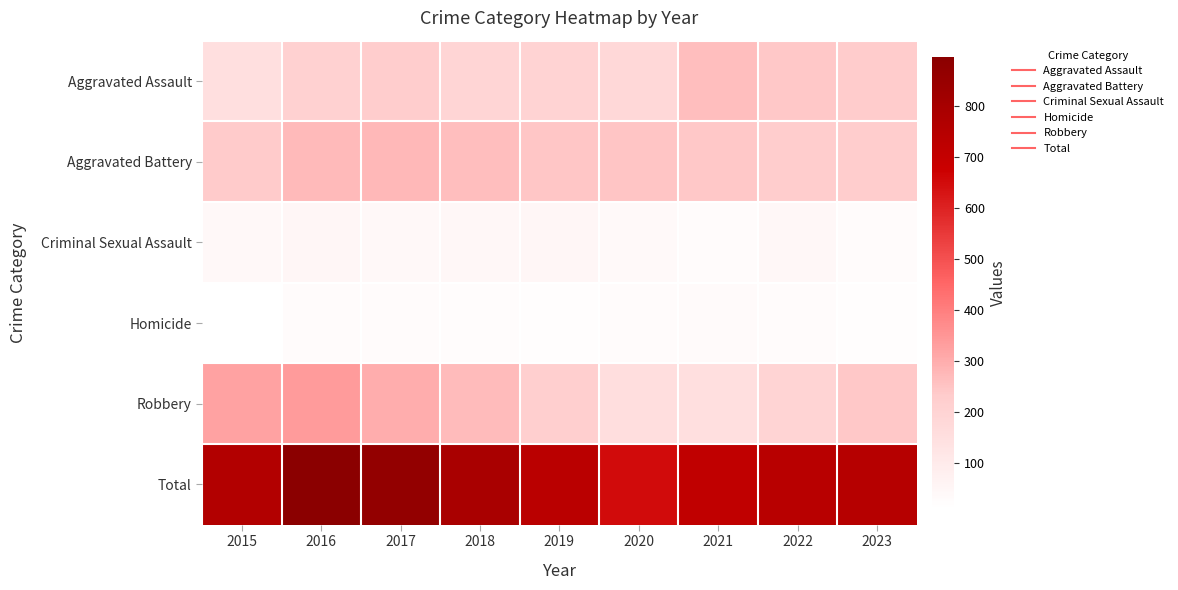

Reading right to left, transcribe all the data shown in this chart.

Aggravated Assault: 2023=231	2022=242	2021=262	2020=178	2019=201	2018=193	2017=226	2016=209	2015=152
Aggravated Battery: 2023=227	2022=226	2021=240	2020=246	2019=243	2018=260	2017=274	2016=273	2015=232
Criminal Sexual Assault: 2023=30	2022=43	2021=30	2020=38	2019=49	2018=44	2017=39	2016=49	2015=41
Homicide: 2023=19	2022=31	2021=35	2020=31	2019=18	2018=23	2017=27	2016=25	2015=11
Robbery: 2023=239	2022=196	2021=146	2020=155	2019=221	2018=268	2017=300	2016=339	2015=323
Total: 2023=746	2022=738	2021=713	2020=648	2019=732	2018=788	2017=866	2016=895	2015=759